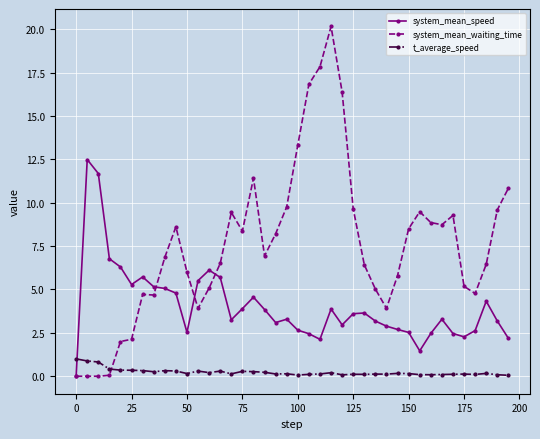

What is the sum of all system_mean_waiting_time values?

301.7